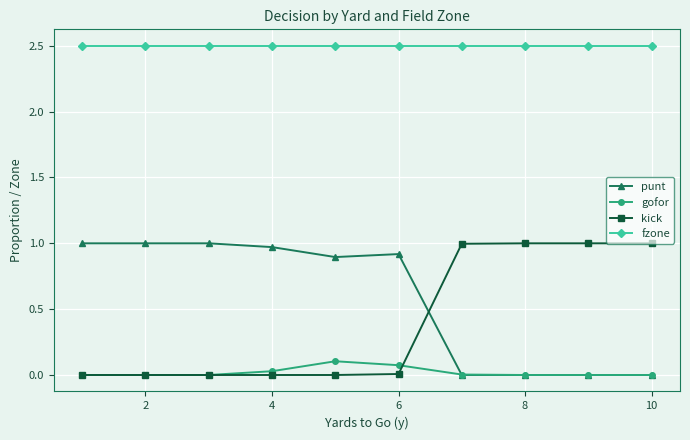

Is this an area chart (filled region under the line)?

No